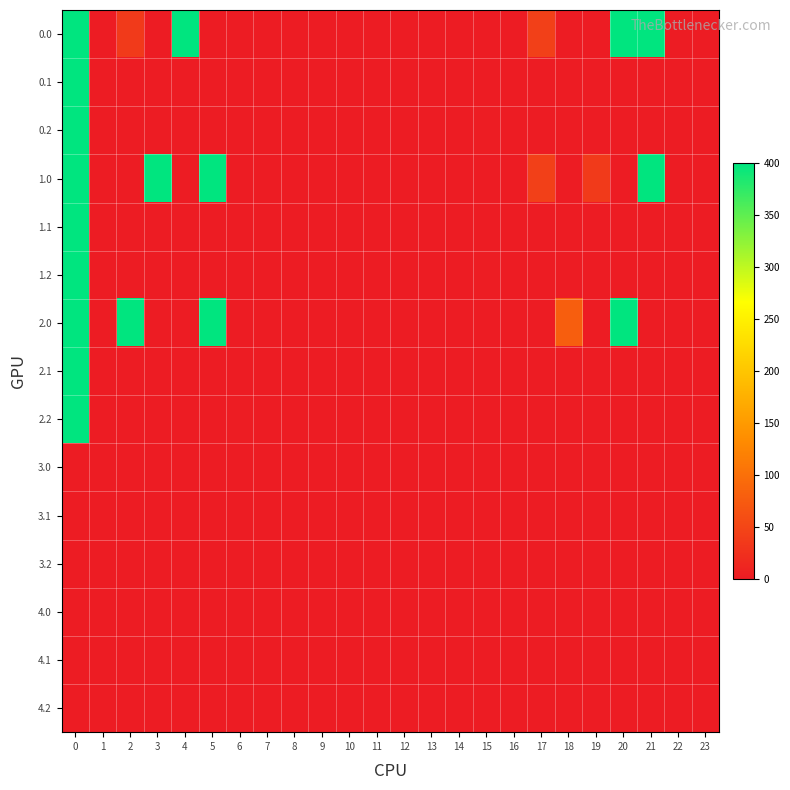

Reading left to right, what are all the values shown in this chart?

row_0: 400.0	0.0	36.0	0.0	400.0	0.0	0.0	0.0	0.0	0.0	0.0	0.0	0.0	0.0	0.0	0.0	0.0	43.5	0.0	0.0	400.0	400.0	0.0	0.0
row_1: 400.0	0.0	0.0	0.0	0.0	0.0	0.0	0.0	0.0	0.0	0.0	0.0	0.0	0.0	0.0	0.0	0.8	0.0	0.0	0.0	0.0	0.0	0.0	0.0
row_2: 400.0	0.0	0.0	0.0	0.0	0.0	0.0	0.0	0.0	0.0	0.0	0.0	0.0	0.0	0.0	1.8	0.0	0.0	0.0	0.0	0.0	0.0	0.0	0.0
row_3: 400.0	0.0	0.0	400.0	0.0	400.0	0.0	0.0	0.0	0.0	0.0	0.0	0.0	0.0	0.0	0.0	0.0	43.5	0.0	36.0	0.0	400.0	0.0	0.0
row_4: 400.0	0.0	0.0	0.8	0.0	0.0	0.0	0.0	0.0	0.0	0.0	0.0	0.0	0.0	0.0	0.0	0.0	0.0	0.0	0.0	0.0	0.0	0.0	0.0
row_5: 400.0	0.0	0.0	0.0	0.0	0.0	0.0	0.0	0.0	0.0	0.0	0.0	0.0	0.0	0.0	1.8	0.0	0.0	0.0	0.0	0.0	0.0	0.0	0.0
row_6: 400.0	0.0	400.0	0.0	0.0	400.0	0.0	0.0	0.0	0.0	0.0	0.0	0.0	0.0	0.0	0.0	0.0	0.0	79.5	0.0	400.0	0.0	0.0	0.0
row_7: 400.0	0.0	0.8	0.0	0.0	0.0	0.0	0.0	0.0	0.0	0.0	0.0	0.0	0.0	0.0	0.0	0.0	0.0	0.0	0.0	0.0	0.0	0.0	0.0
row_8: 400.0	0.0	0.0	0.0	0.0	0.0	1.8	0.0	0.0	0.0	0.0	0.0	0.0	0.0	0.0	0.0	0.0	0.0	0.0	0.0	0.0	0.0	0.0	0.0
row_9: 0.0	0.0	0.0	0.0	0.0	0.0	0.0	0.0	0.0	0.0	0.0	0.0	0.0	0.0	0.0	0.0	0.0	0.0	0.0	0.0	0.0	0.0	0.0	0.0
row_10: 0.0	0.0	0.0	0.0	0.0	0.0	0.0	0.0	0.0	0.0	0.0	0.0	0.0	0.0	0.0	0.0	0.0	0.0	0.0	0.0	0.0	0.0	0.0	0.0
row_11: 0.0	0.0	0.0	0.0	0.0	0.0	0.0	0.0	0.0	0.0	0.0	0.0	0.0	0.0	0.0	0.0	0.0	0.0	0.0	0.0	0.0	0.0	0.0	0.0
row_12: 0.0	0.0	0.0	0.0	0.0	0.0	0.0	0.0	0.0	0.0	0.0	0.0	0.0	0.0	0.0	0.0	0.0	0.0	0.0	0.0	0.0	0.0	0.0	0.0
row_13: 0.0	0.0	0.0	0.0	0.0	0.0	0.0	0.0	0.0	0.0	0.0	0.0	0.0	0.0	0.0	0.0	0.0	0.0	0.0	0.0	0.0	0.0	0.0	0.0
row_14: 0.0	0.0	0.0	0.0	0.0	0.0	0.0	0.0	0.0	0.0	0.0	0.0	0.0	0.0	0.0	0.0	0.0	0.0	0.0	0.0	0.0	0.0	0.0	0.0